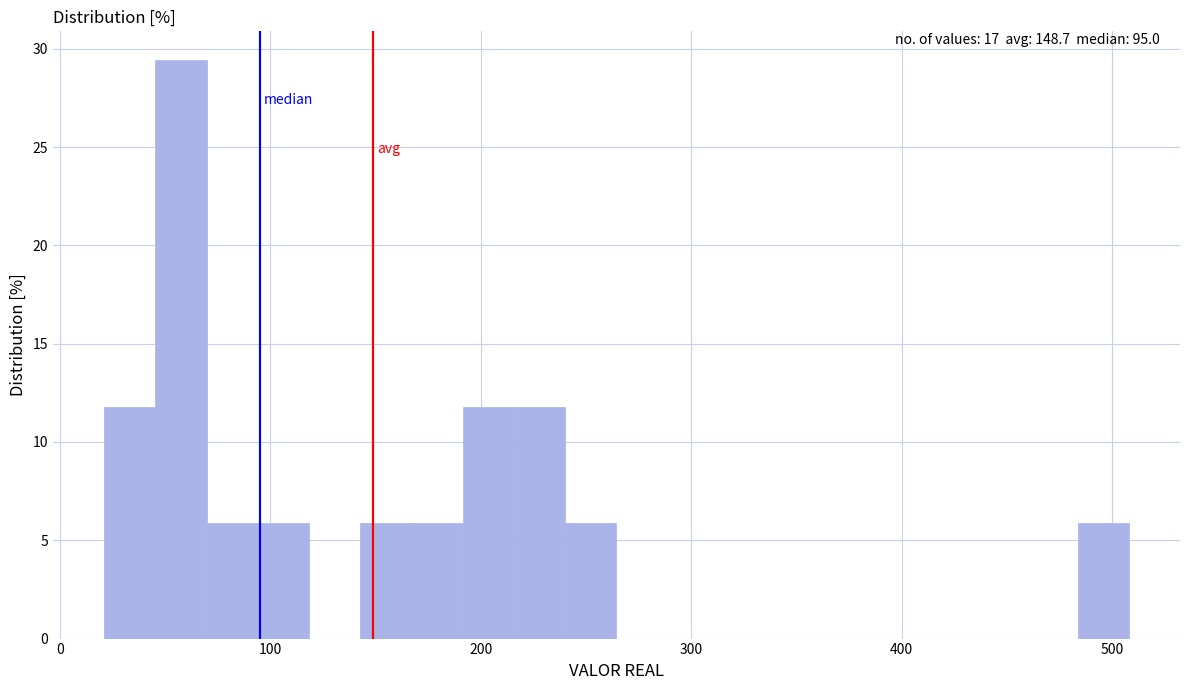

Around what value on the x-axis is the tallest bar? Give the approximate position of its centre, as read against the axis.

60